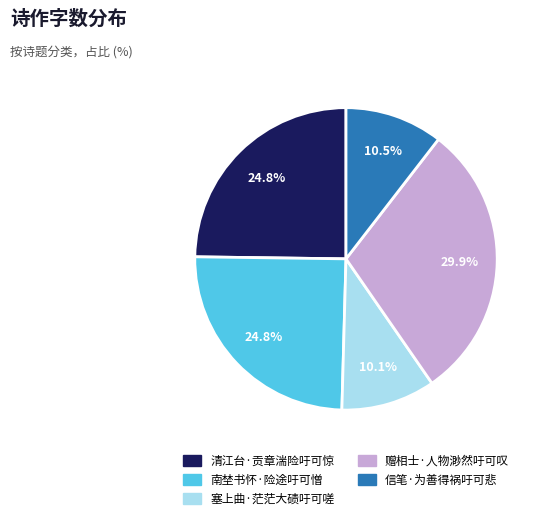

Which category has the biggest portion of the pie?

赠相士·人物渺然吁可叹